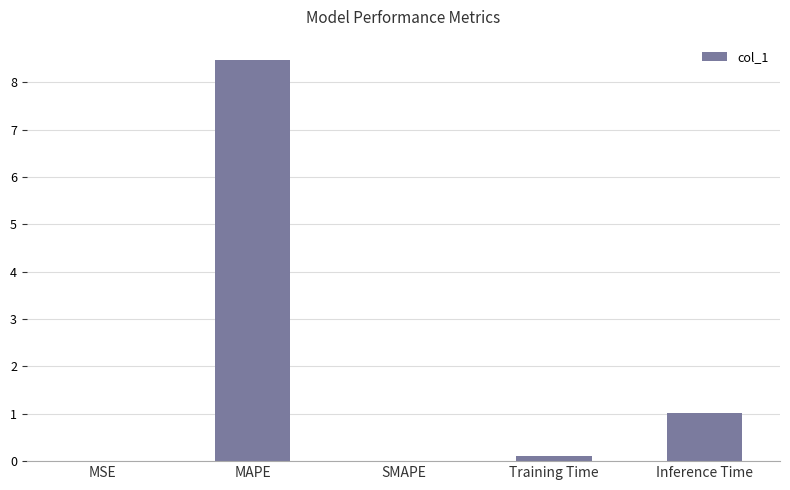

How many data points does each series have?

5